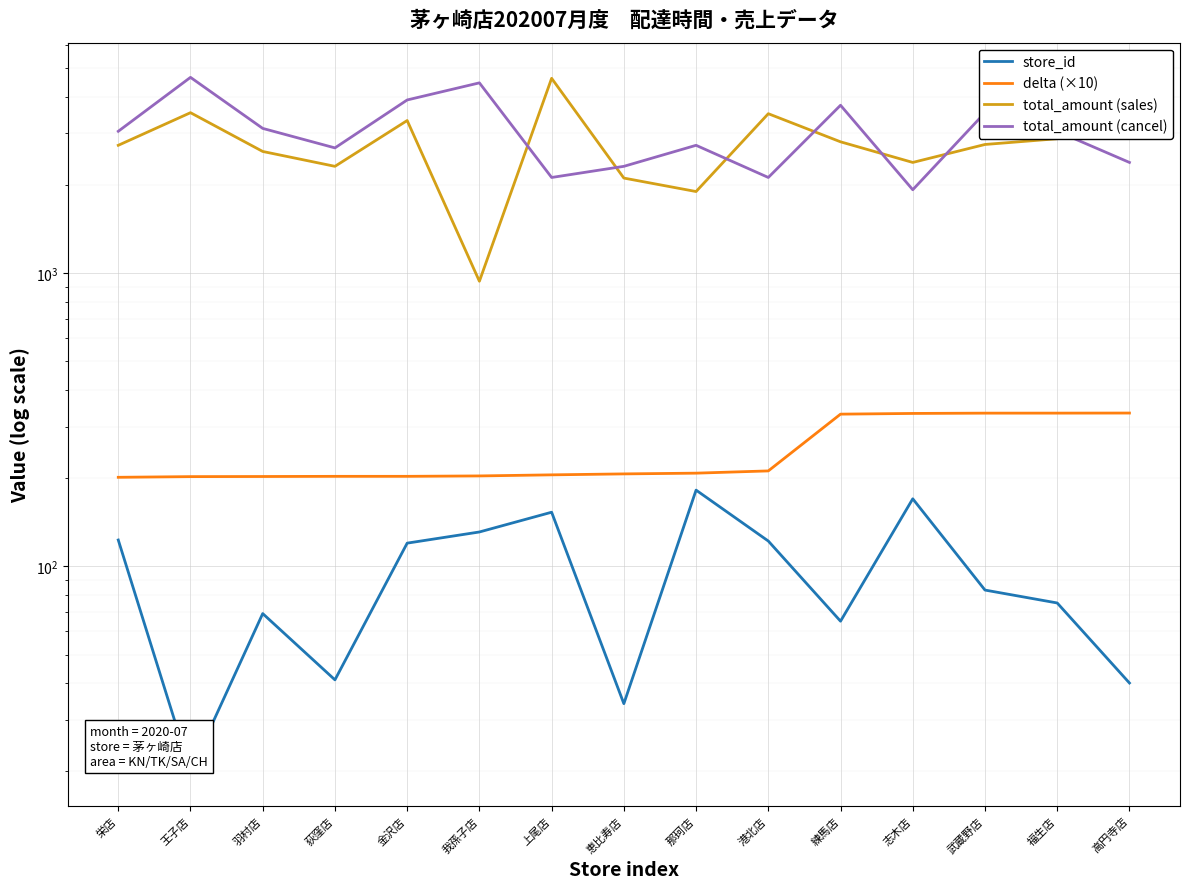

Reading left to right, transcribe all the data shown in this chart.

store_id: 123.0	20.0	69.0	41.0	120.0	131.0	153.0	34.0	182.0	122.0	65.0	170.0	83.0	75.0	40.0
delta (×10): 201.3	202.4	202.5	202.8	202.8	203.5	205.2	206.7	207.9	211.7	330.6	332.4	333.2	333.2	333.4
total_amount (sales): 2732.0	3530.0	2603.0	2316.0	3319.0	939.0	4624.0	2112.0	1900.0	3502.0	2808.0	2388.0	2750.0	2877.0	3865.0
total_amount (cancel): 3050.0	4659.0	3120.0	2677.0	3901.0	4462.0	2122.0	2316.0	2732.0	2122.0	3742.0	1927.0	3530.0	3050.0	2388.0